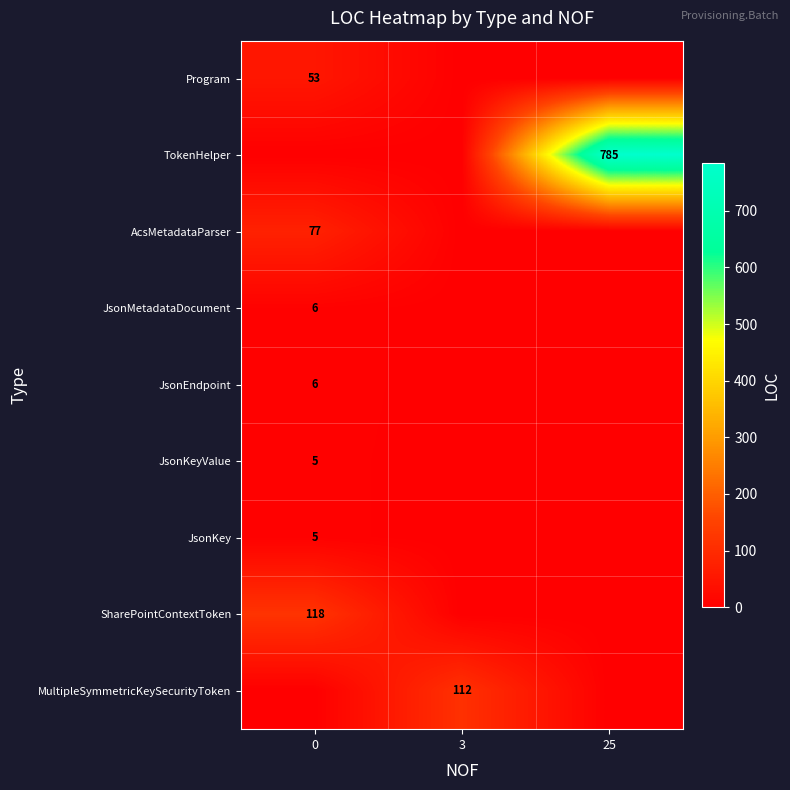

What is the average value of the AcsMetadataParser series?

26